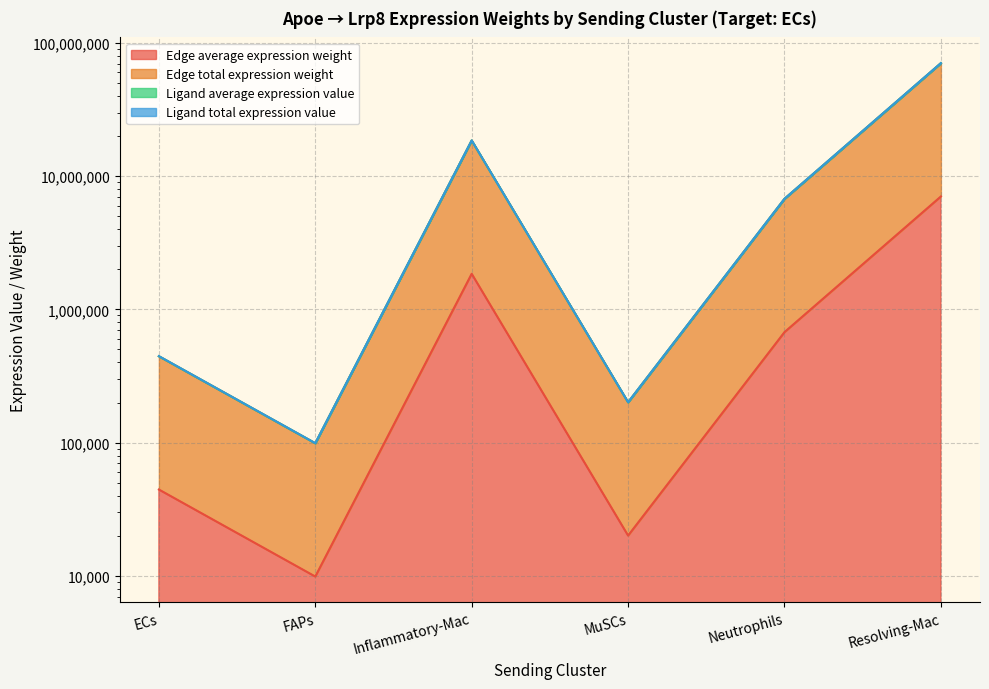

At which label does Ligand average expression value reach its peak?

Resolving-Mac